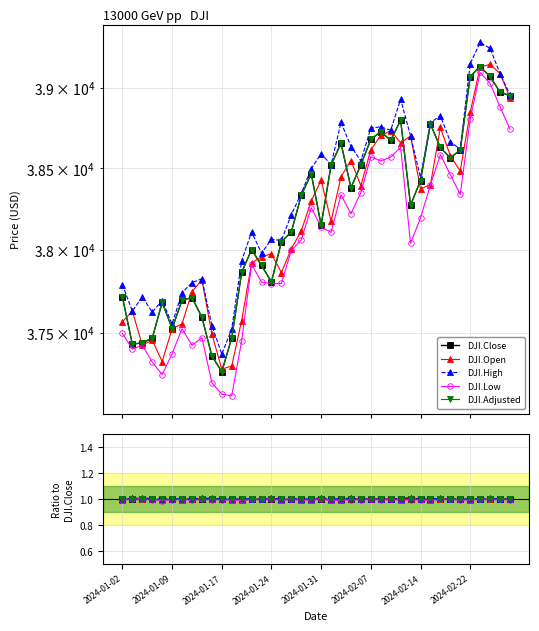

How many lines are shown in the chart?

5